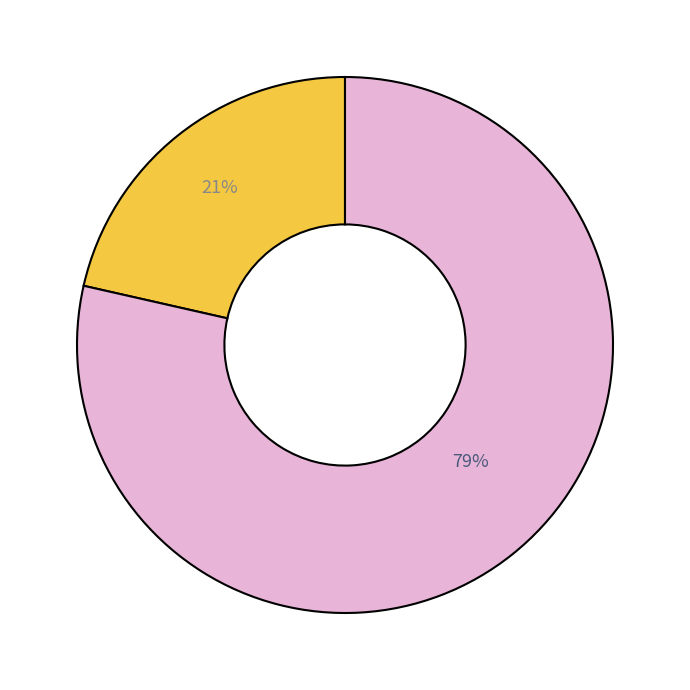

How many segments does this pie chart have?

2